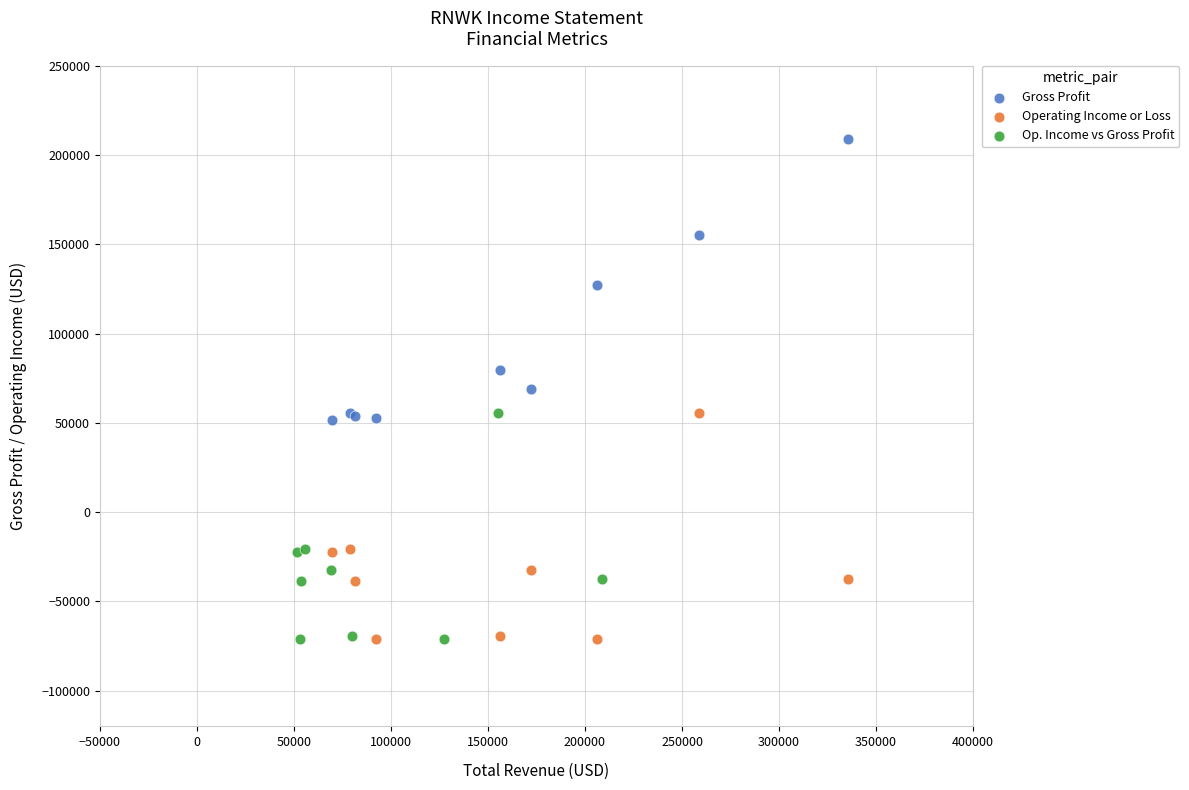

Which series reaches the maximum Y coordinate?

Gross Profit